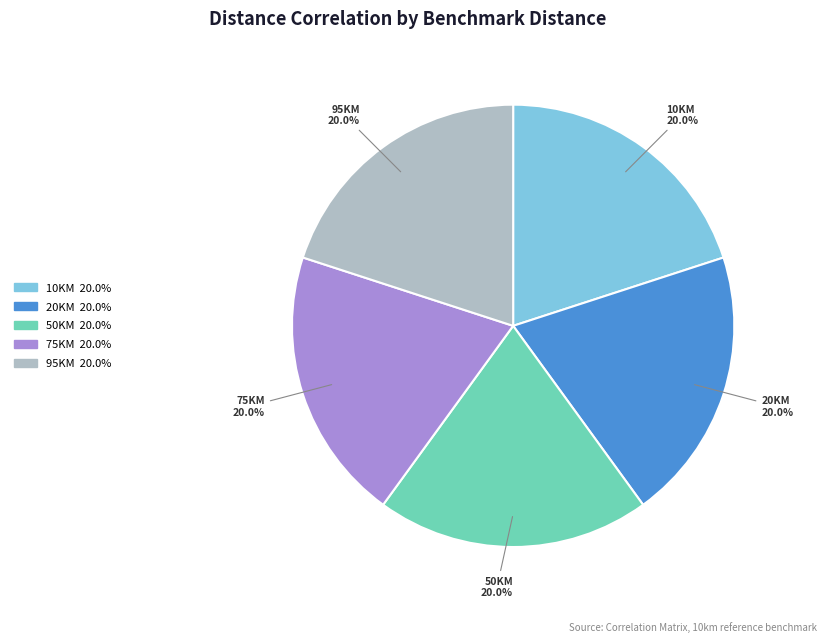

Is there any slice that represents more than half of the pie?

No